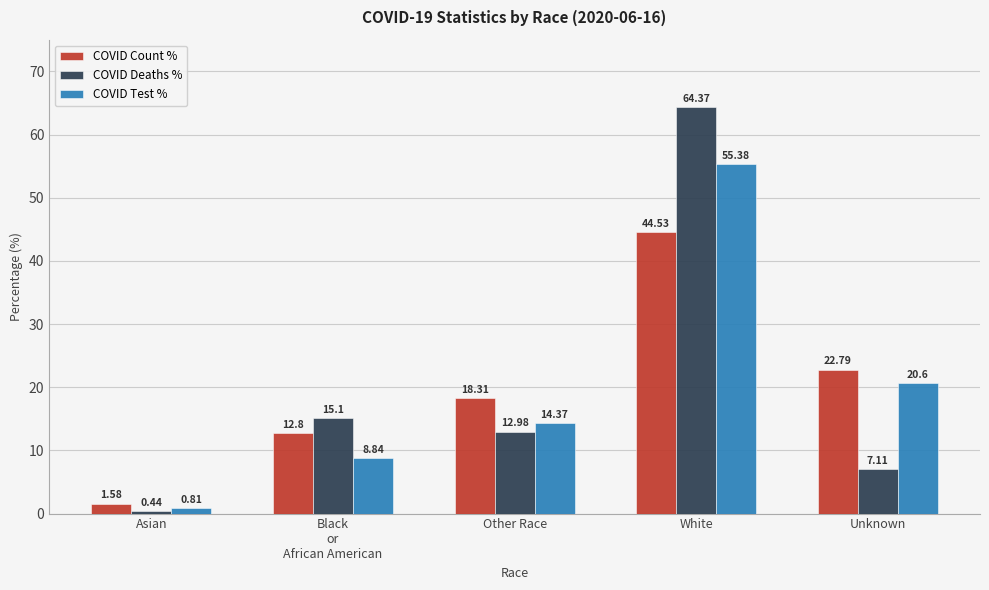

What is the difference between the second highest and second lowest values in the COVID Deaths % series?

8.0